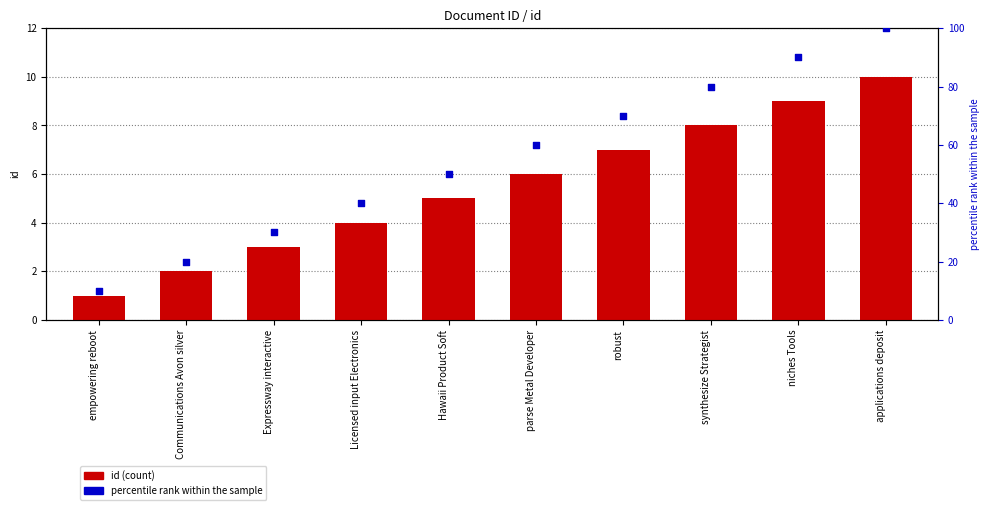

At how many categories does at least one series exceed 73?

3